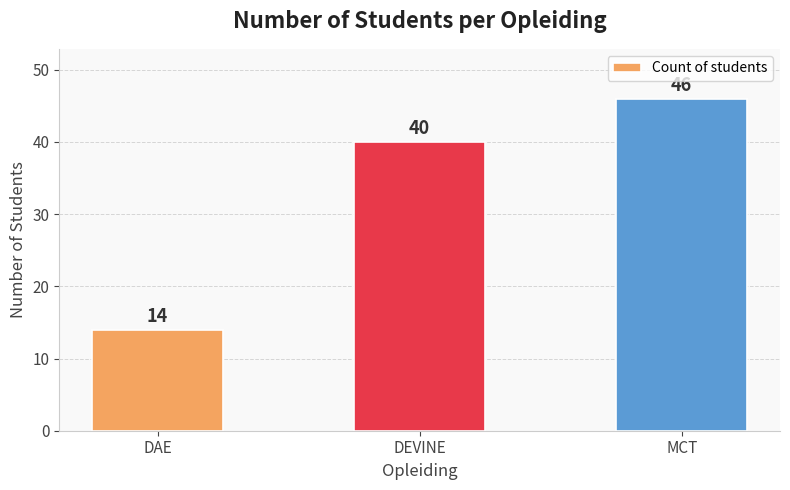

What is the difference between the values at MCT and DAE?

32